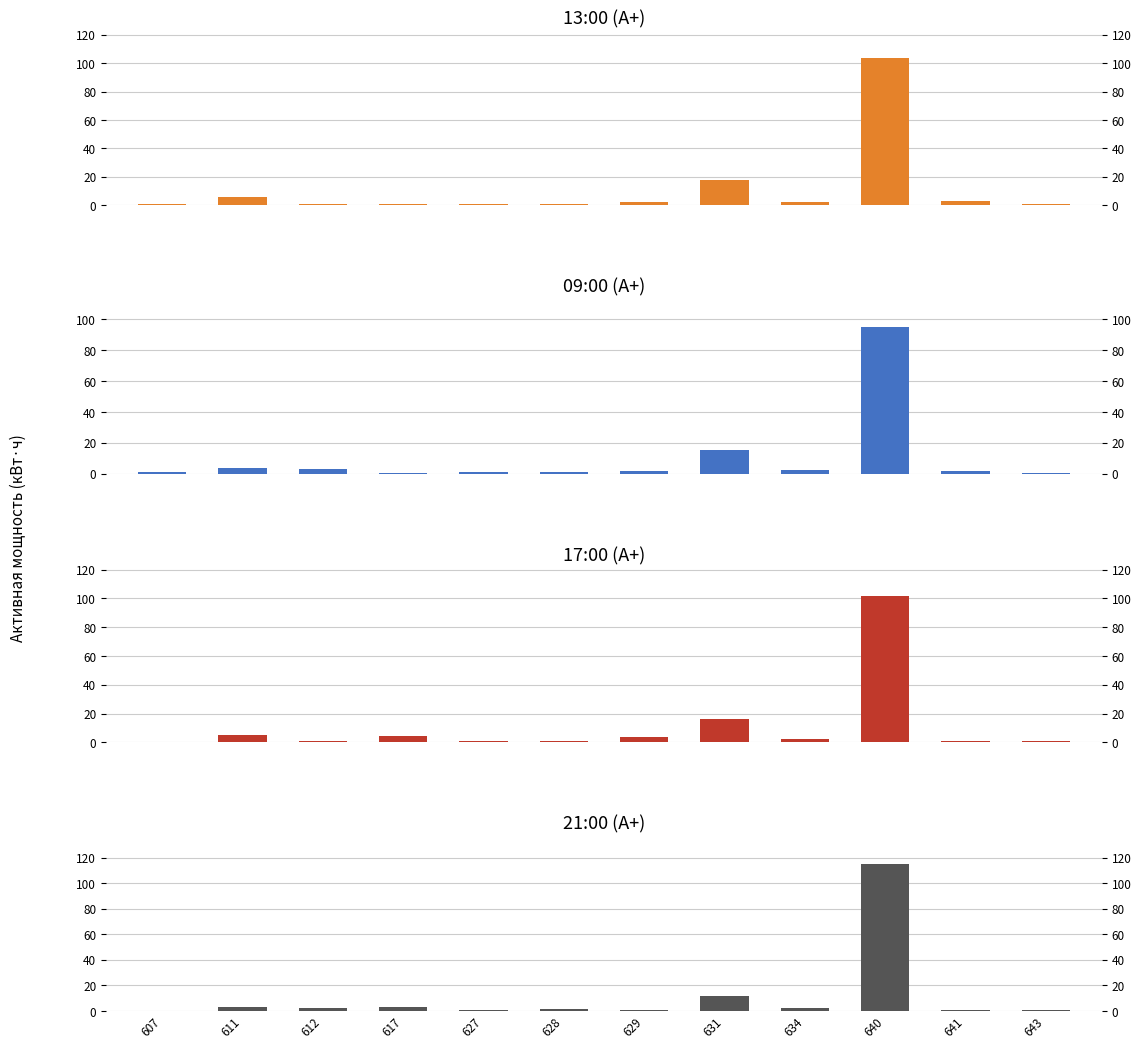

What value does the 17:00 (А+) series have at 607?

0.2